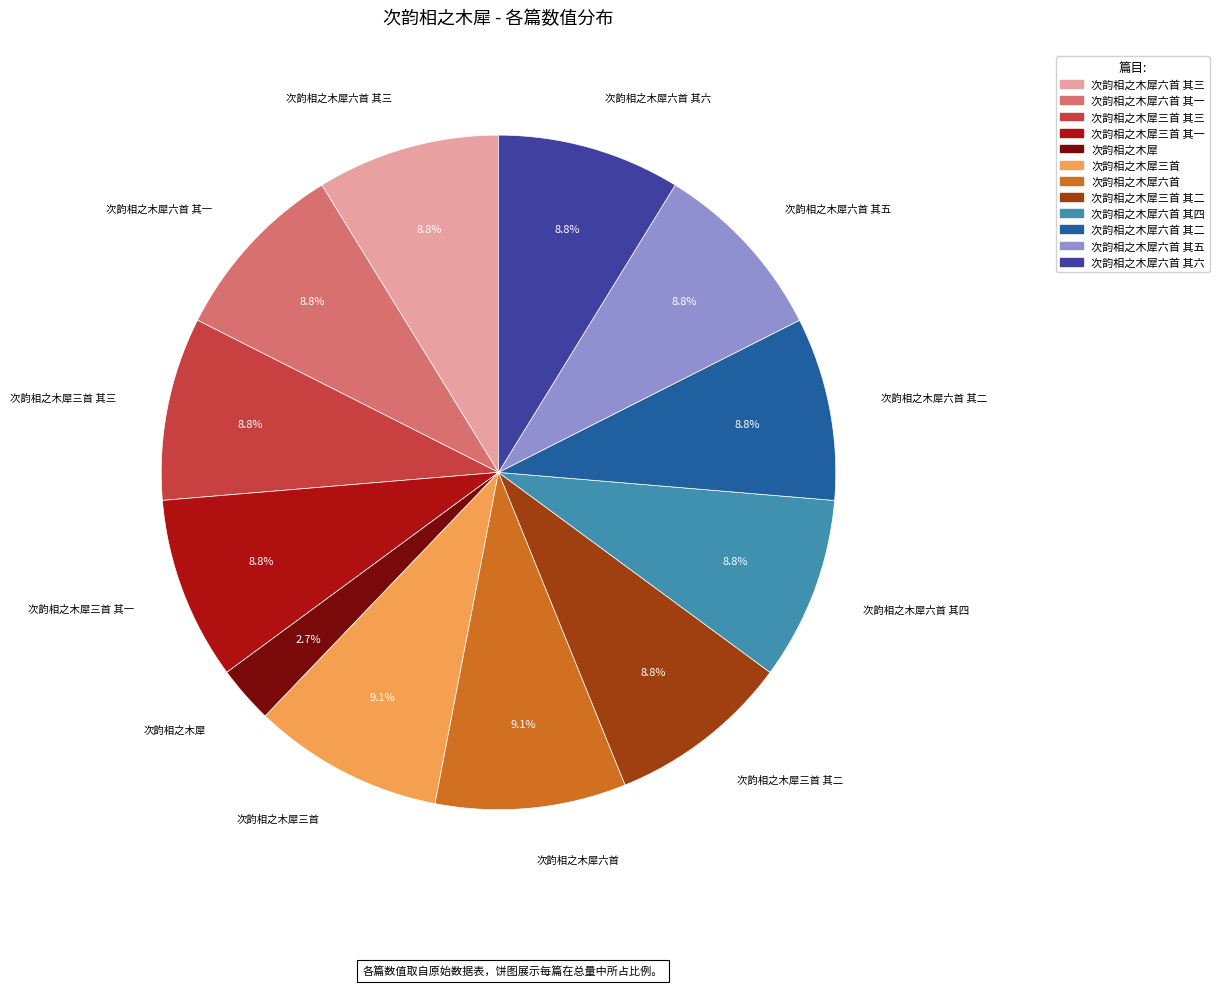

Does any single category account for the majority?

No